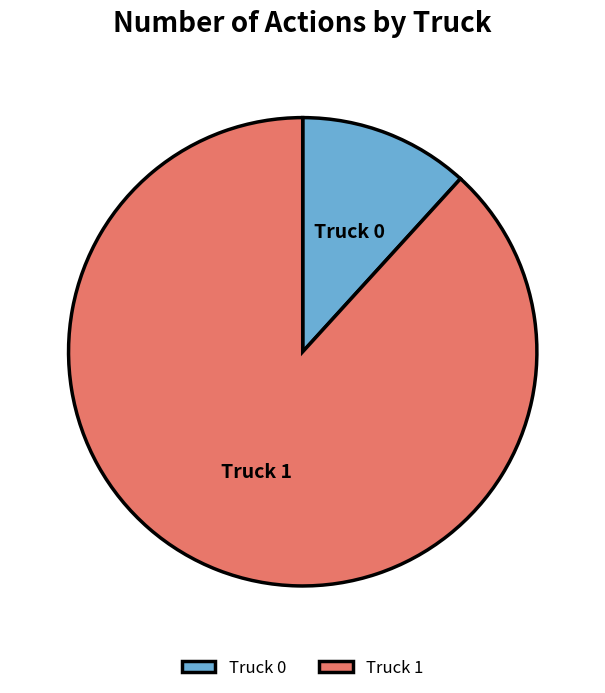

Combined, do Truck 0 and Truck 1 account for over 50%?

Yes